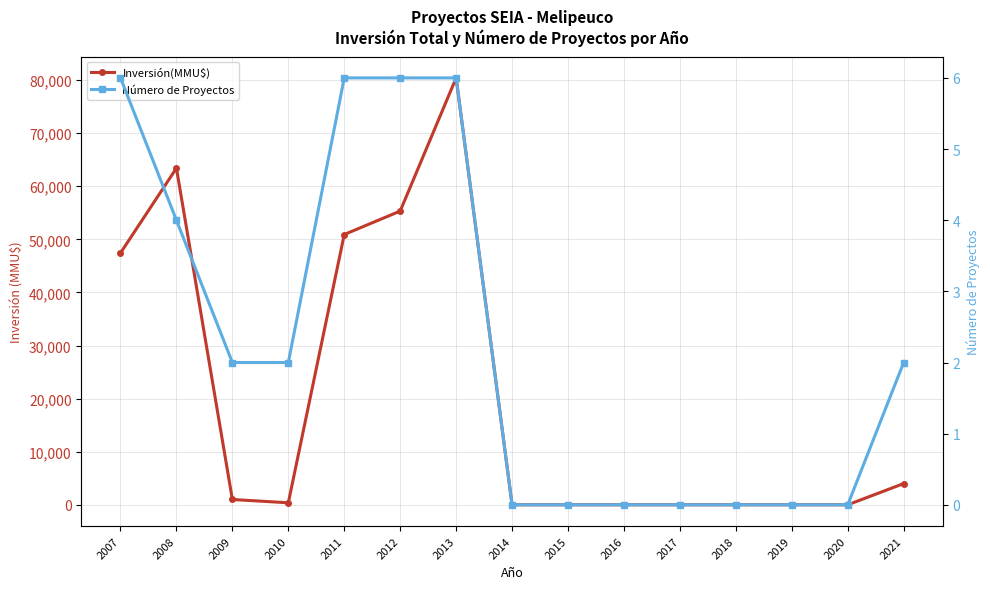

The Inversión(MMU$) series shows 680 at 2010. True or false?

False